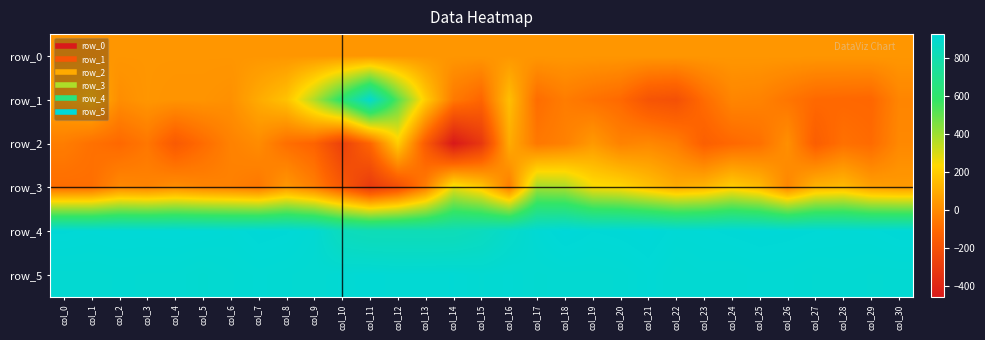

Which has a higher value, col_17 or col_10?

col_17